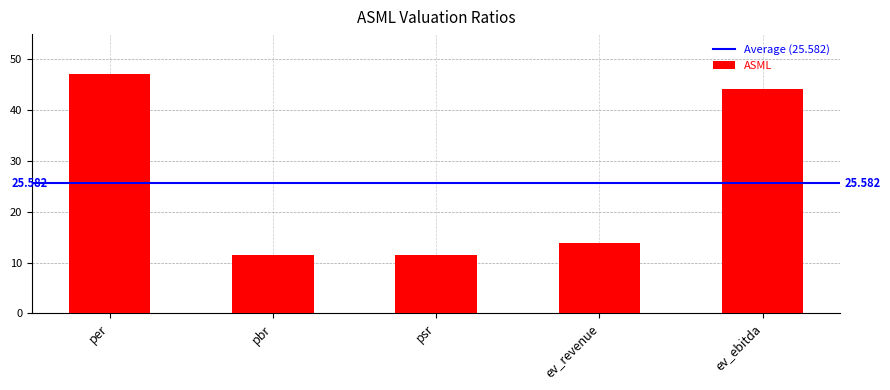

Count the number of data series in this chart.

1